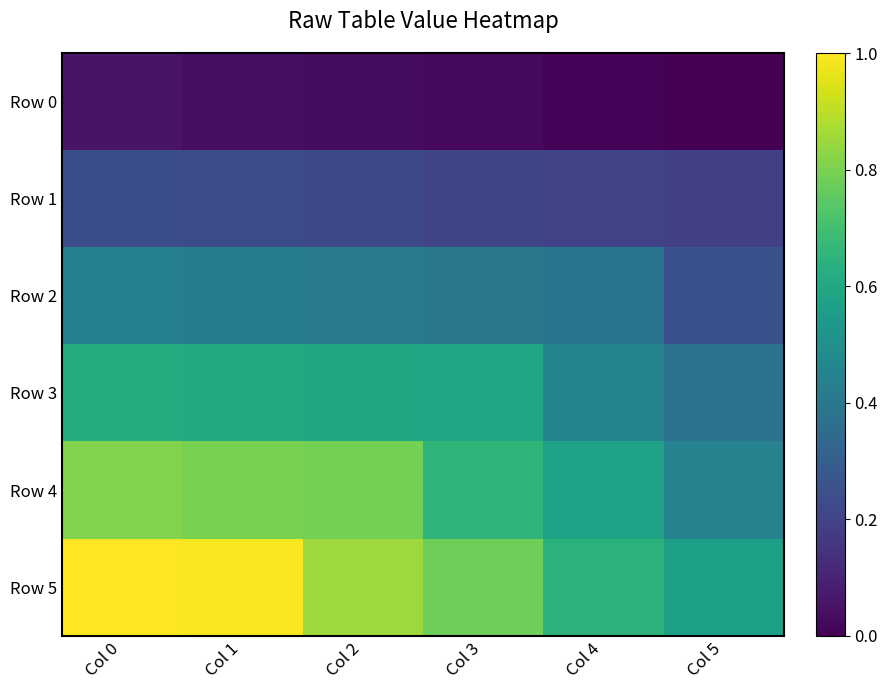

Between Col 0 and Col 3, which series saw the biggest shift?

Row 5